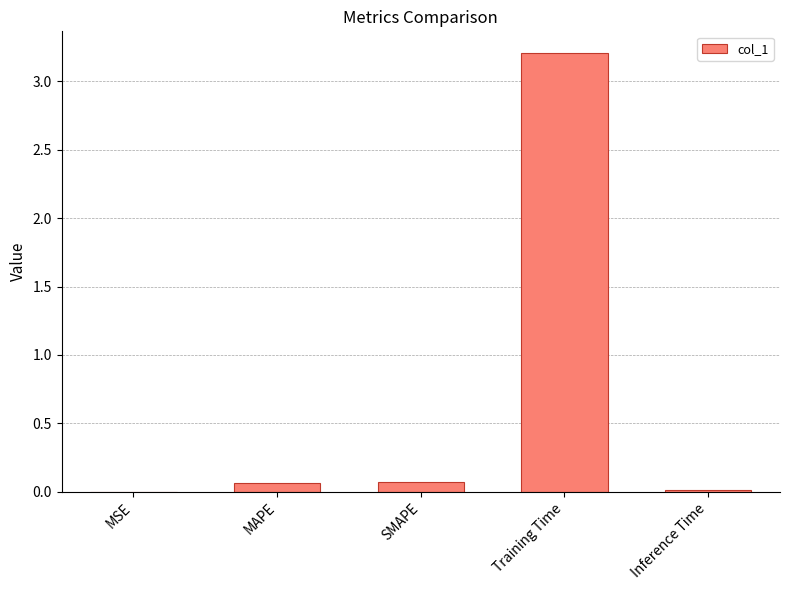

Which category has the highest value across all series?

Training Time